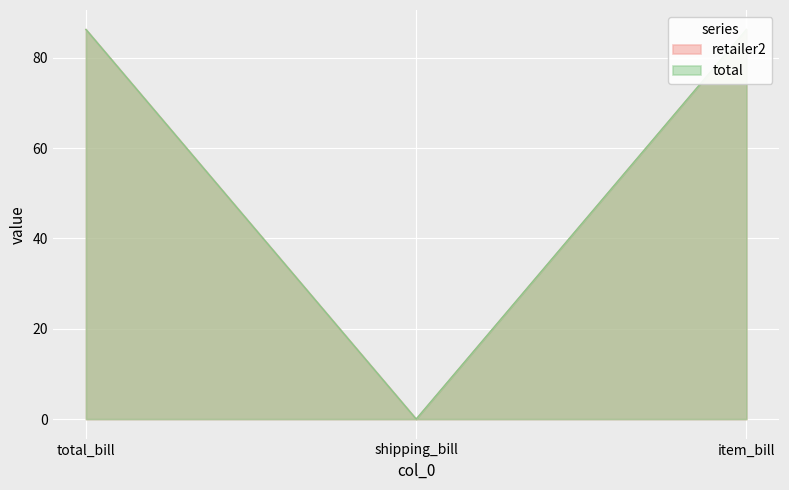

What value does the total series have at item_bill?

86.3